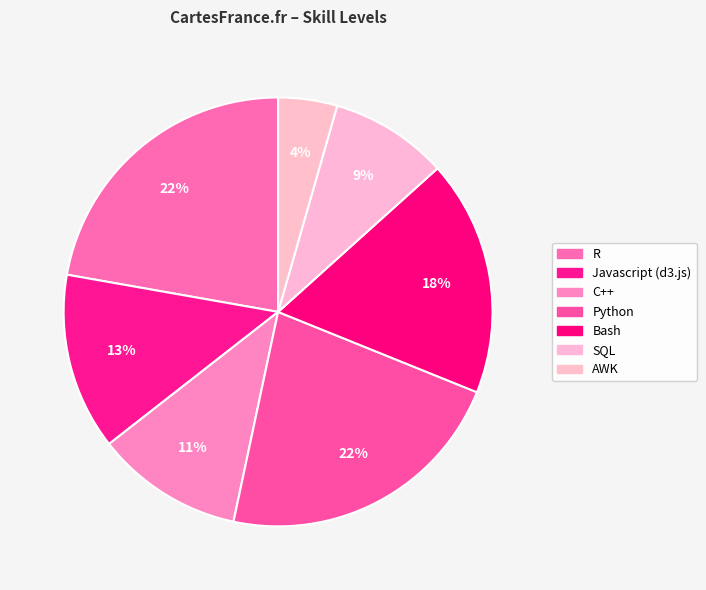

What is the largest slice in the pie chart?

R